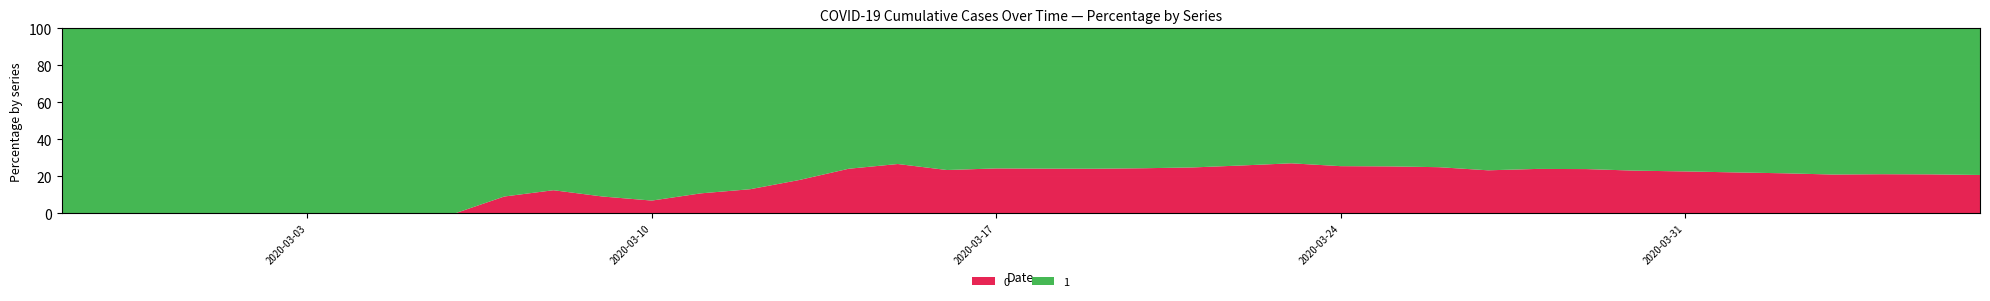

Reading right to left, extract all data points from this chart.

0: 2020-04-06=1054	2020-04-05=996	2020-04-04=950	2020-04-03=890	2020-04-02=839	2020-04-01=781	2020-03-31=720	2020-03-30=639	2020-03-29=578	2020-03-28=517	2020-03-27=435	2020-03-26=384	2020-03-25=319	2020-03-24=263	2020-03-23=225	2020-03-22=175	2020-03-21=140	2020-03-20=108	2020-03-19=82	2020-03-18=65	2020-03-17=51	2020-03-16=37	2020-03-15=28	2020-03-14=20	2020-03-13=11	2020-03-12=6	2020-03-11=4	2020-03-10=2	2020-03-09=2	2020-03-08=2	2020-03-07=1	2020-03-06=0	2020-03-05=0	2020-03-04=0	2020-03-03=0	2020-03-02=0	2020-03-01=0	2020-02-29=0	2020-02-28=0	2020-02-27=0
1: 2020-04-06=4028	2020-04-05=3731	2020-04-04=3542	2020-04-03=3351	2020-04-02=3035	2020-04-01=2747	2020-03-31=2457	2020-03-30=2131	2020-03-29=1838	2020-03-28=1636	2020-03-27=1435	2020-03-26=1155	2020-03-25=938	2020-03-24=768	2020-03-23=607	2020-03-22=501	2020-03-21=424	2020-03-20=335	2020-03-19=258	2020-03-18=204	2020-03-17=159	2020-03-16=121	2020-03-15=77	2020-03-14=63	2020-03-13=50	2020-03-12=40	2020-03-11=33	2020-03-10=27	2020-03-09=20	2020-03-08=14	2020-03-07=10	2020-03-06=9	2020-03-05=9	2020-03-04=8	2020-03-03=6	2020-03-02=5	2020-03-01=4	2020-02-29=4	2020-02-28=4	2020-02-27=3